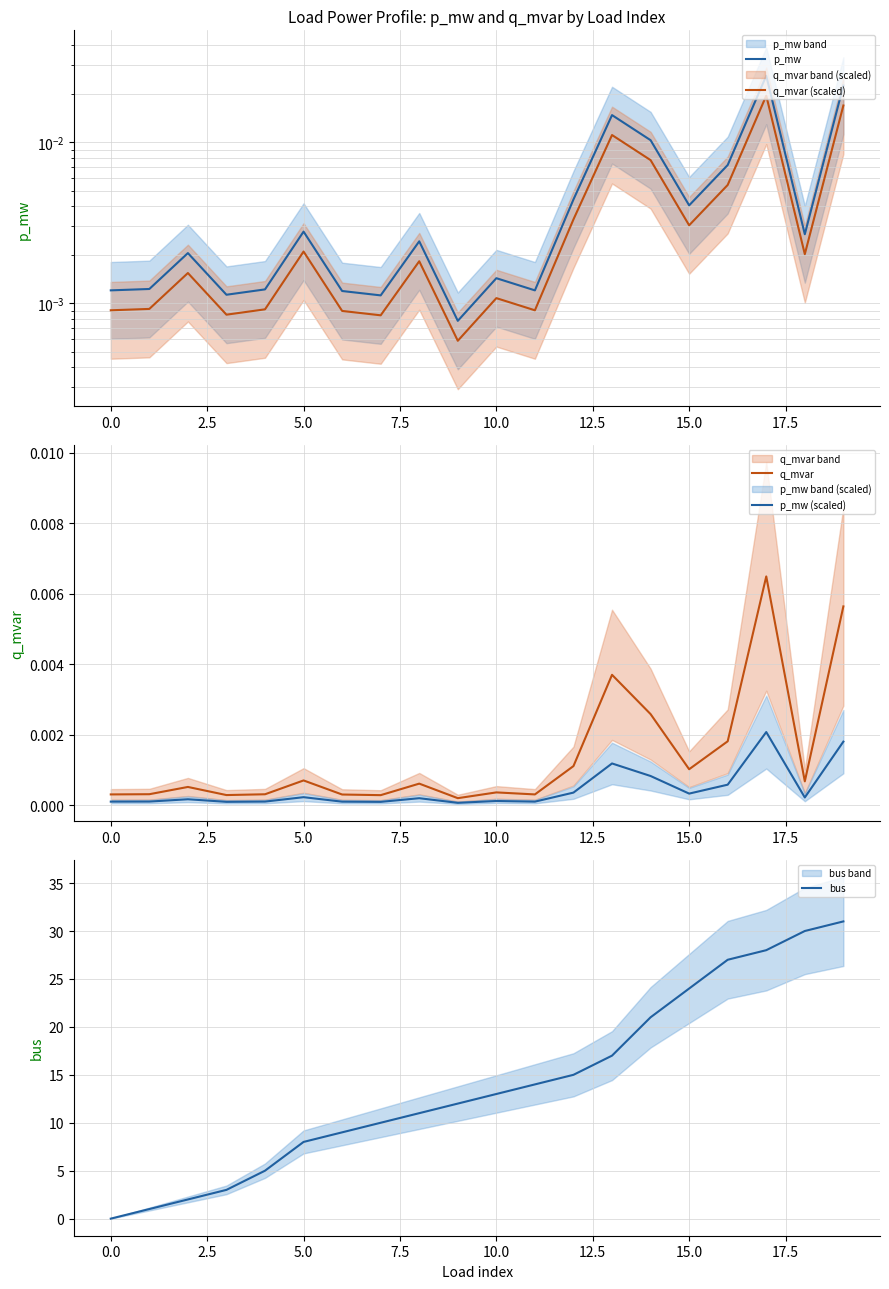

True or false: bus has a value of 19 at 10.0.

False